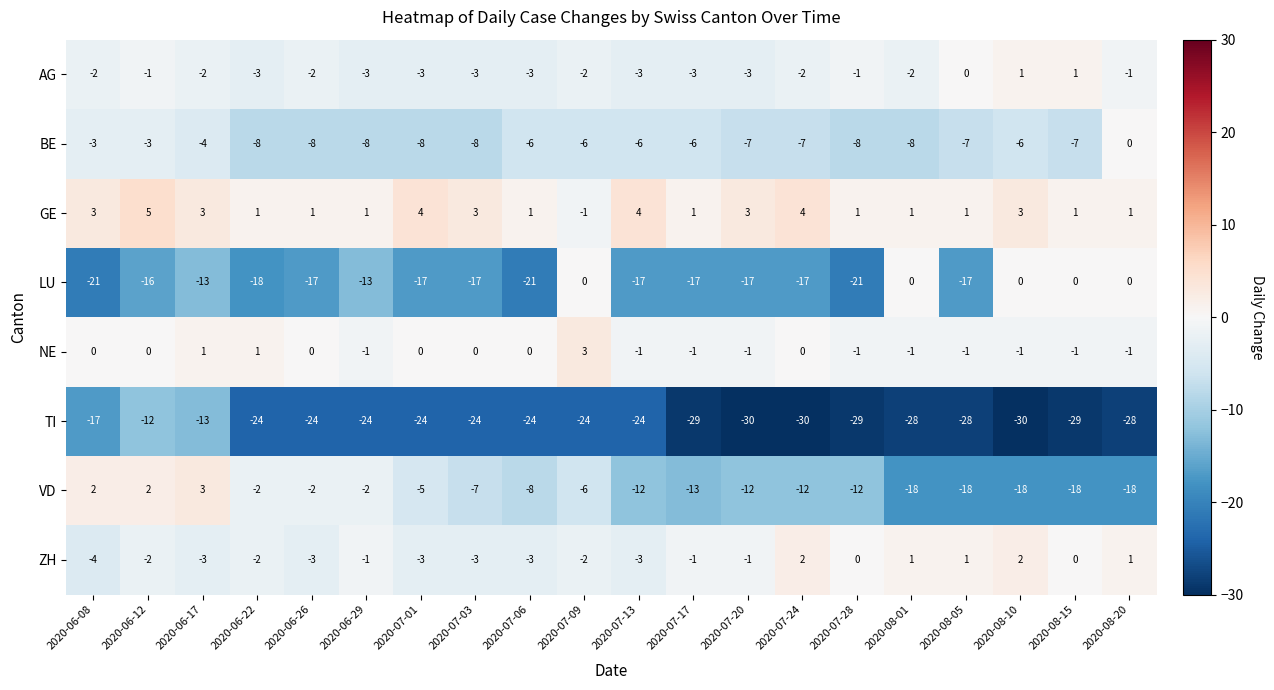

At which label does TI first exceed -24?

2020-06-08